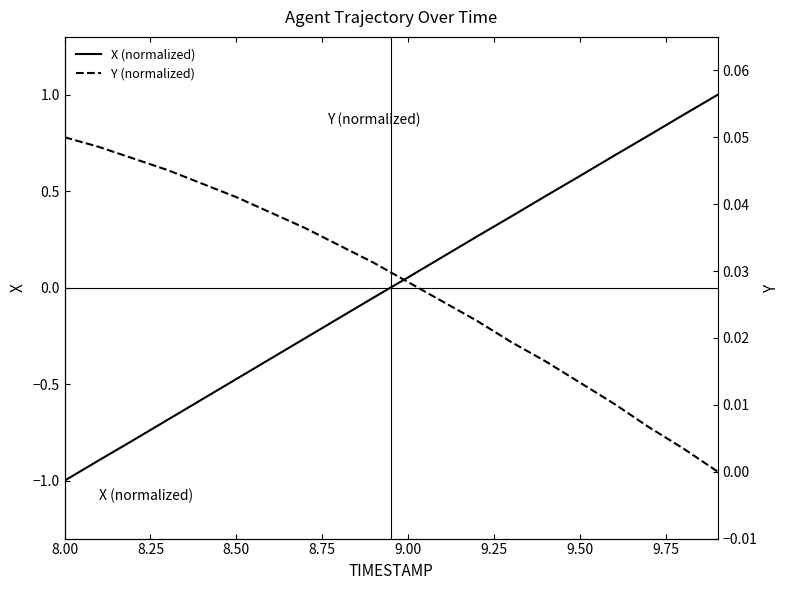

What is the sum of all Y (normalized) values?

0.6